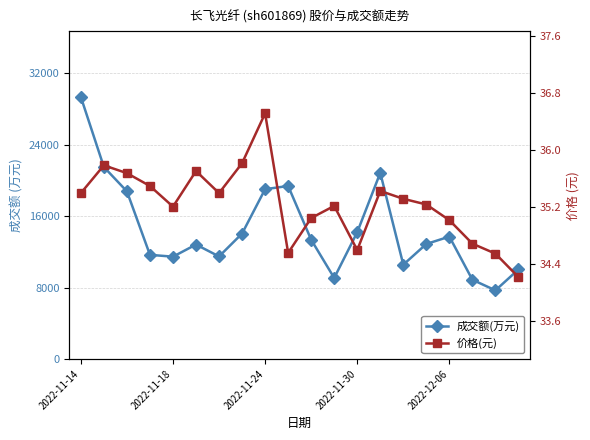

True or false: 成交额(万元) has a value of 4303.5 at 5.

False